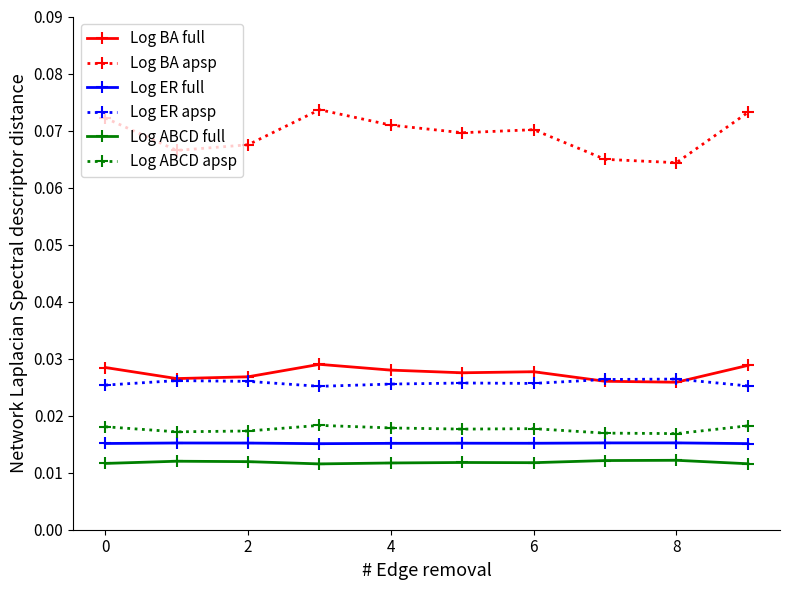

What are all the series names shown in the legend?

Log BA full, Log BA apsp, Log ER full, Log ER apsp, Log ABCD full, Log ABCD apsp